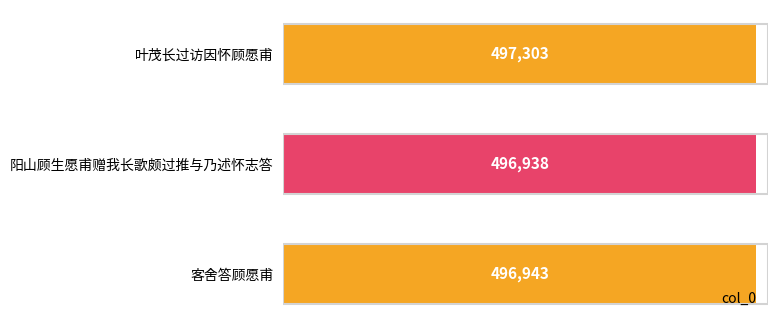

Reading top to bottom, transcribe all the data shown in this chart.

497303	496938	496943